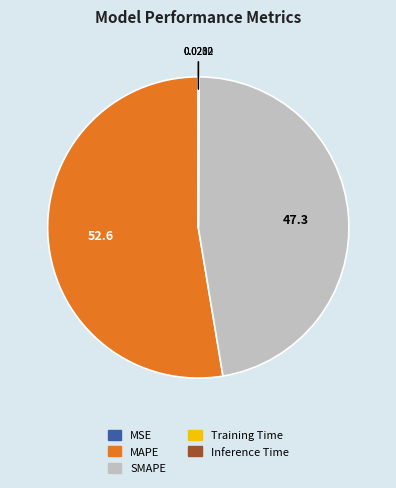

Does SMAPE account for over 50% of the chart?

No